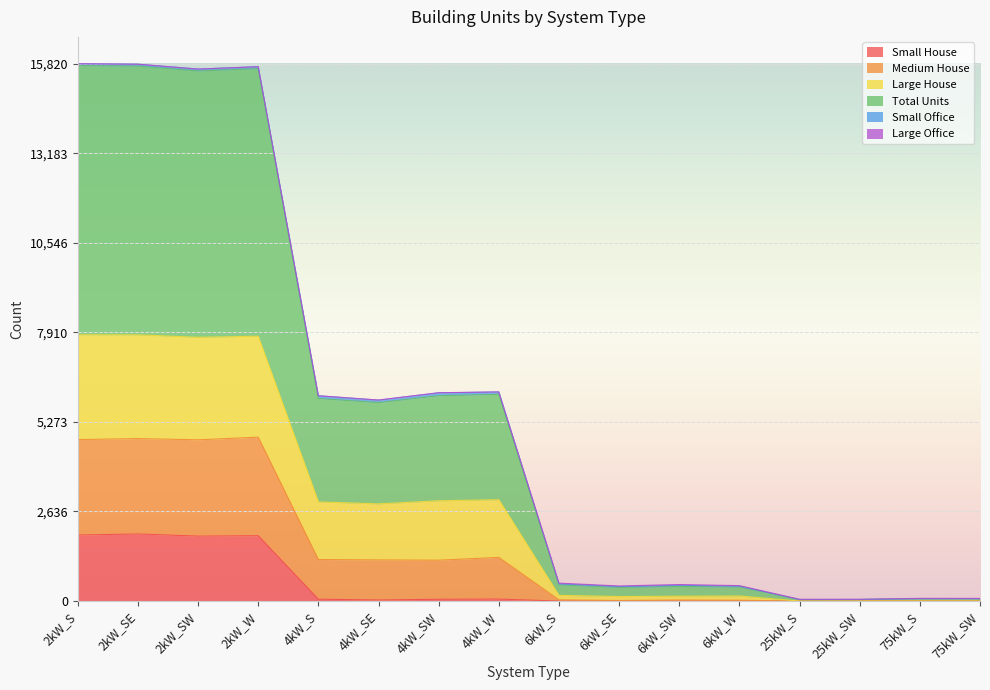

What is the maximum value for Small House?

1975